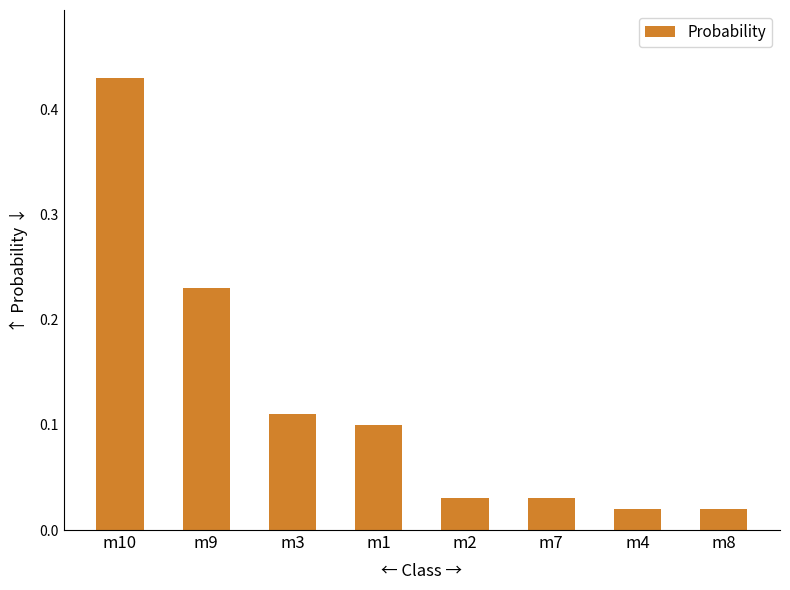

Which label corresponds to the largest value in the chart?

m10